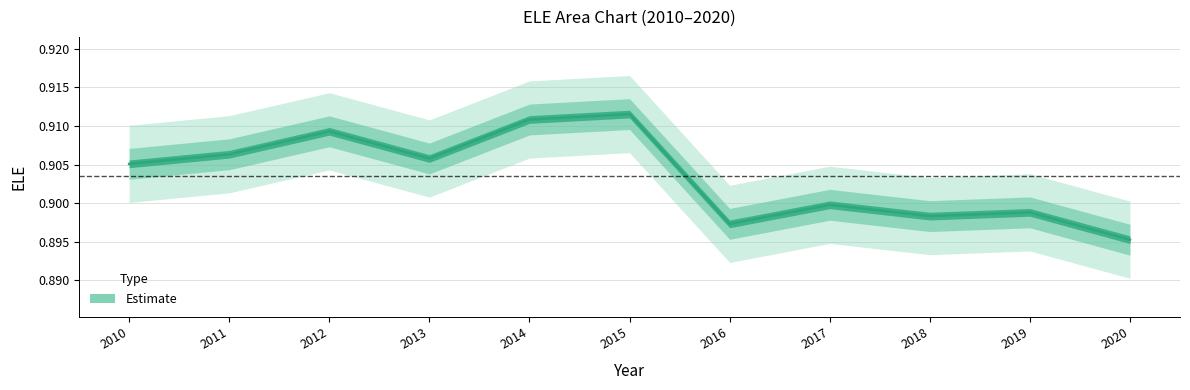

Reading left to right, transcribe all the data shown in this chart.

2010=0.9	2011=0.9	2012=0.9	2013=0.9	2014=0.9	2015=0.9	2016=0.9	2017=0.9	2018=0.9	2019=0.9	2020=0.9